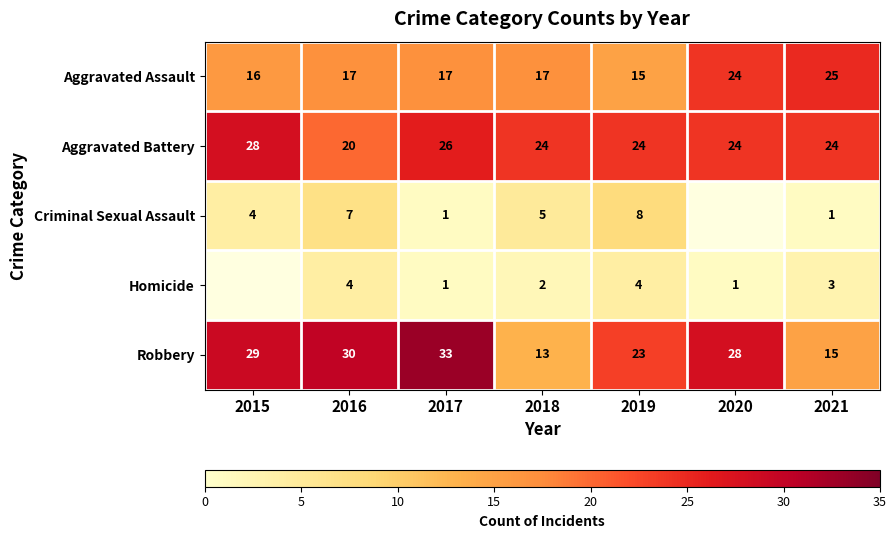

What is the difference between the highest and lowest values at 2019?

20